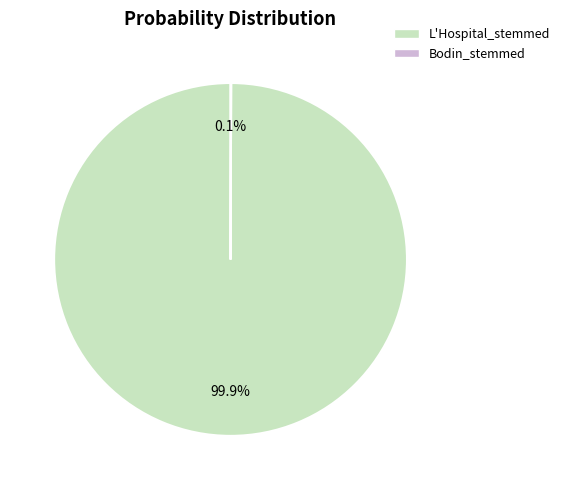

Which slice is the largest?

L'Hospital_stemmed